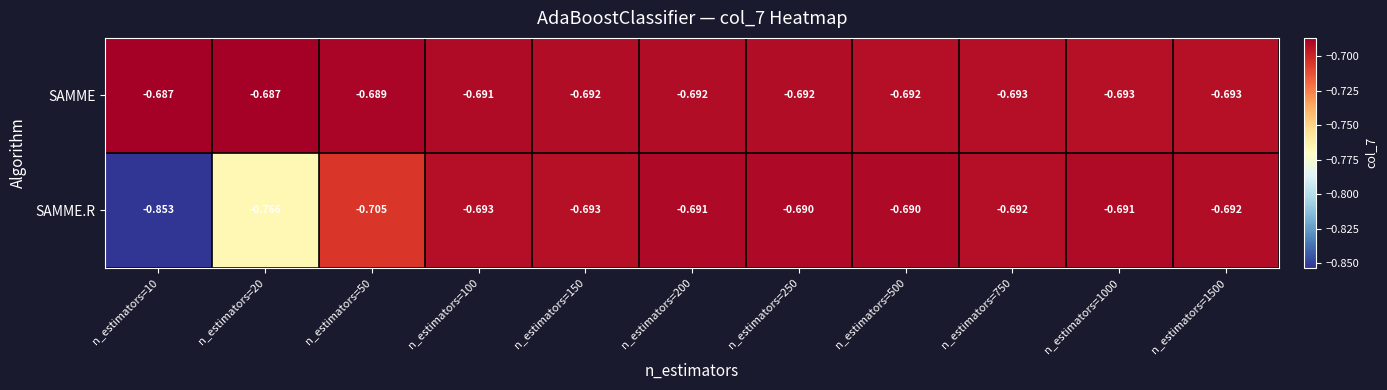

List the series in order of their peak value, lowest first.

SAMME.R, SAMME